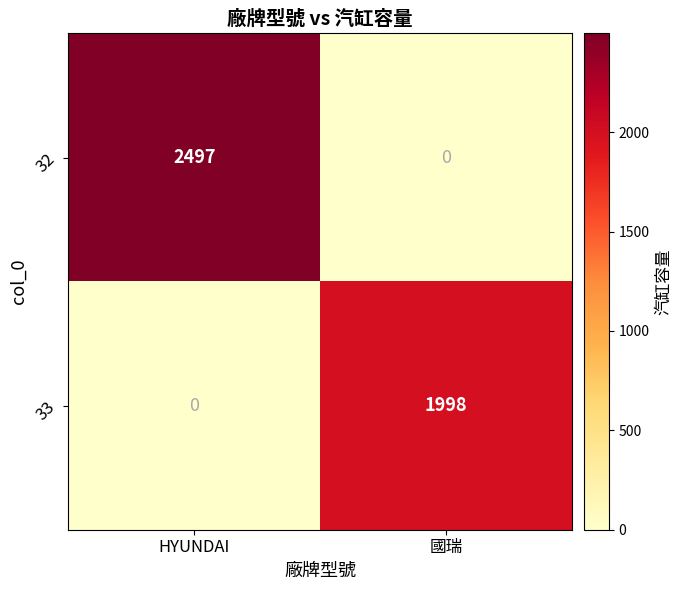

Which series changed the most between HYUNDAI and 國瑞?

32